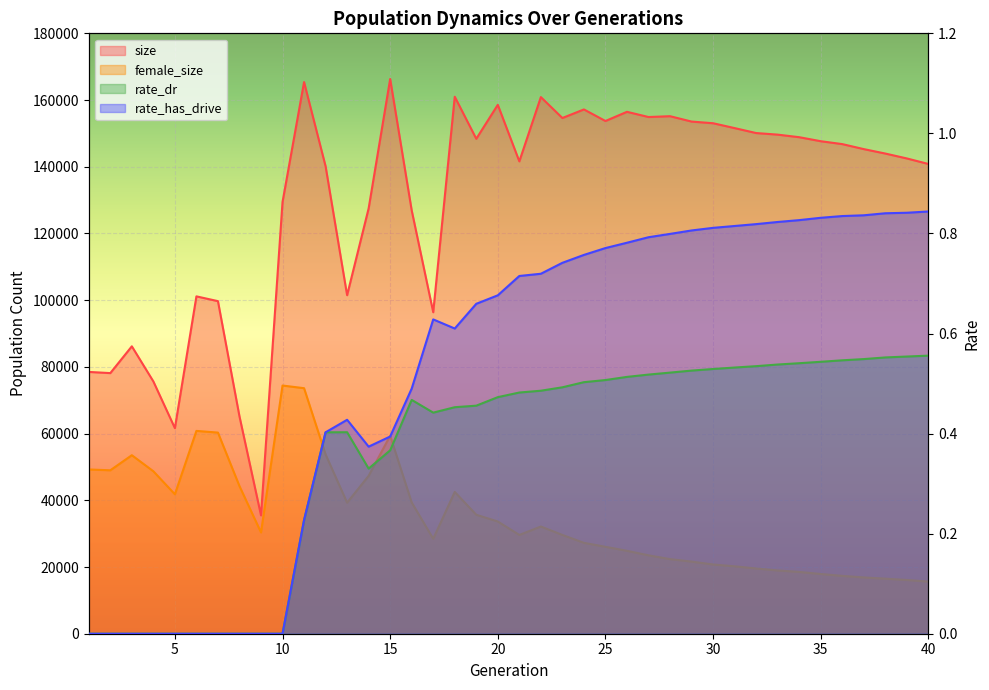

Which series has the largest total across all categories?

size